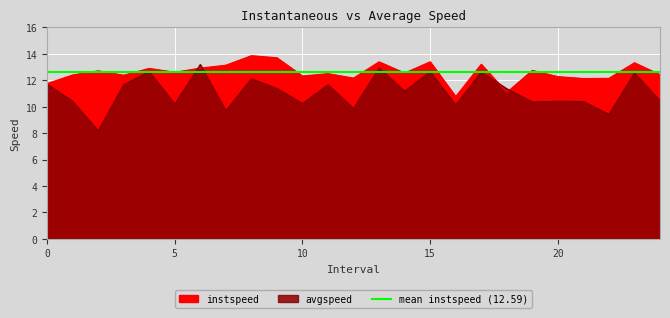

What is the smallest value displayed?

8.2